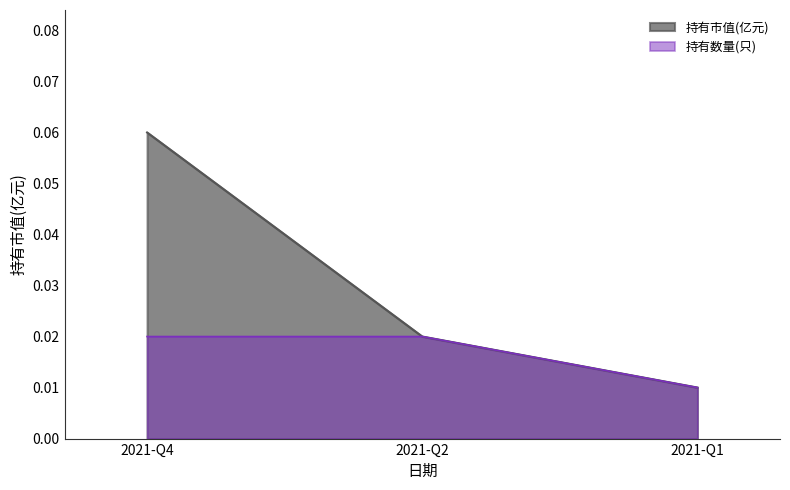

What are all the series names shown in the legend?

持有市值(亿元), 持有数量(只)